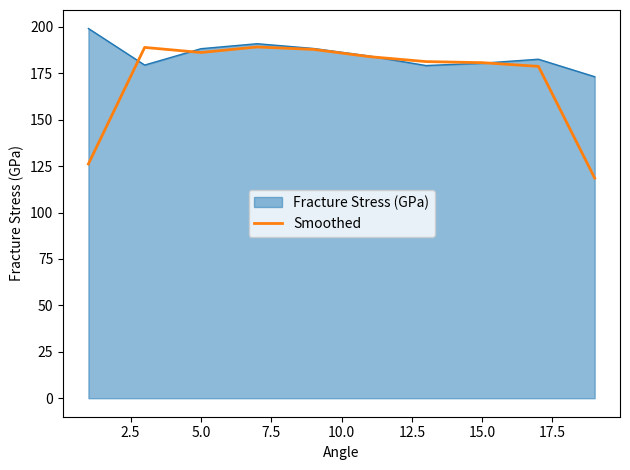

What is the highest value of the Fracture Stress (GPa) series?

199.2